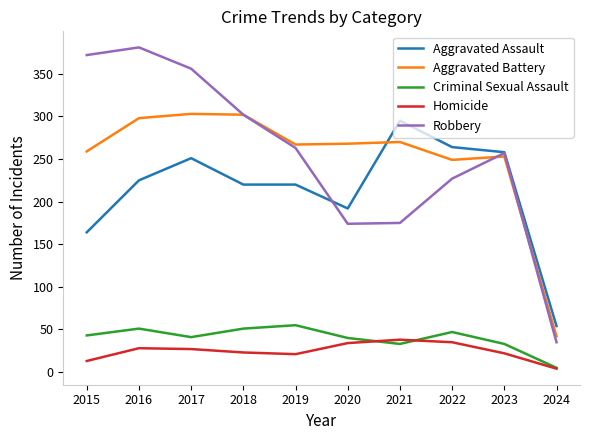

At 2019, list the series in order from largest to smallest.

Aggravated Battery, Robbery, Aggravated Assault, Criminal Sexual Assault, Homicide